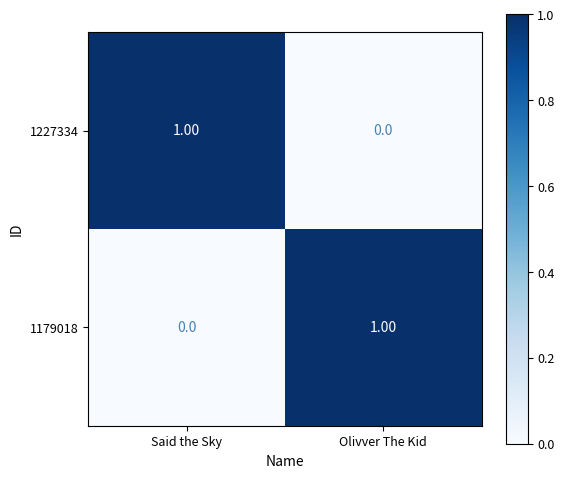

How many series are shown in this chart?

2